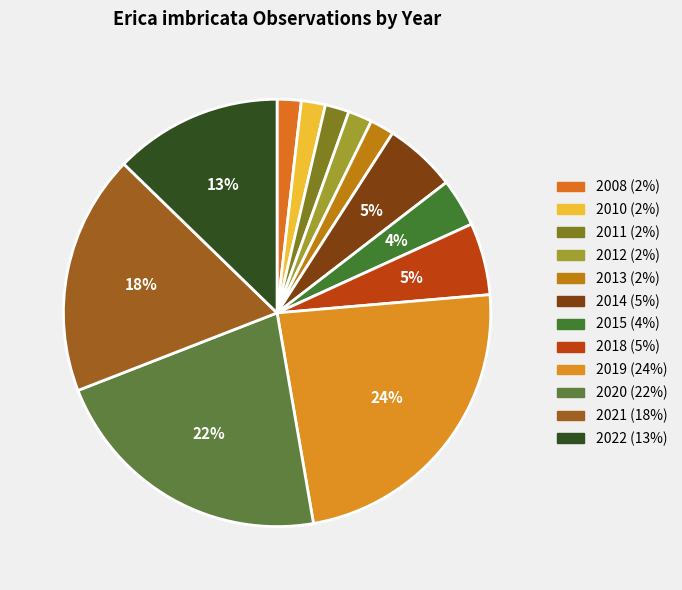

Count the number of slices in the pie.

12